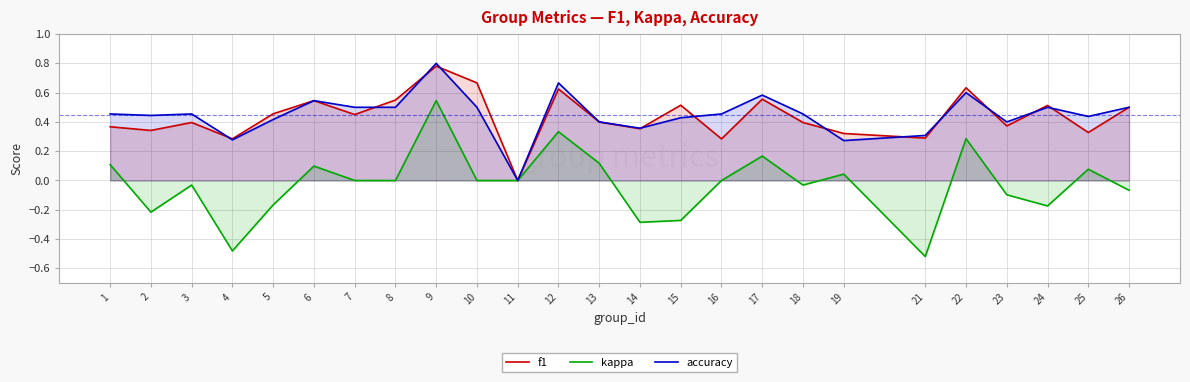

Reading right to left, extract all data points from this chart.

f1: 0.5	0.3	0.5	0.4	0.6	0.3	0.3	0.4	0.6	0.3	0.5	0.4	0.4	0.6	0.0	0.7	0.8	0.5	0.5	0.5	0.5	0.3	0.4	0.3	0.4
kappa: -0.1	0.1	-0.2	-0.1	0.3	-0.5	0.0	-0.0	0.2	0.0	-0.3	-0.3	0.1	0.3	0.0	0.0	0.5	0.0	0.0	0.1	-0.2	-0.5	-0.0	-0.2	0.1
accuracy: 0.5	0.4	0.5	0.4	0.6	0.3	0.3	0.5	0.6	0.5	0.4	0.4	0.4	0.7	0.0	0.5	0.8	0.5	0.5	0.5	0.4	0.3	0.5	0.4	0.5